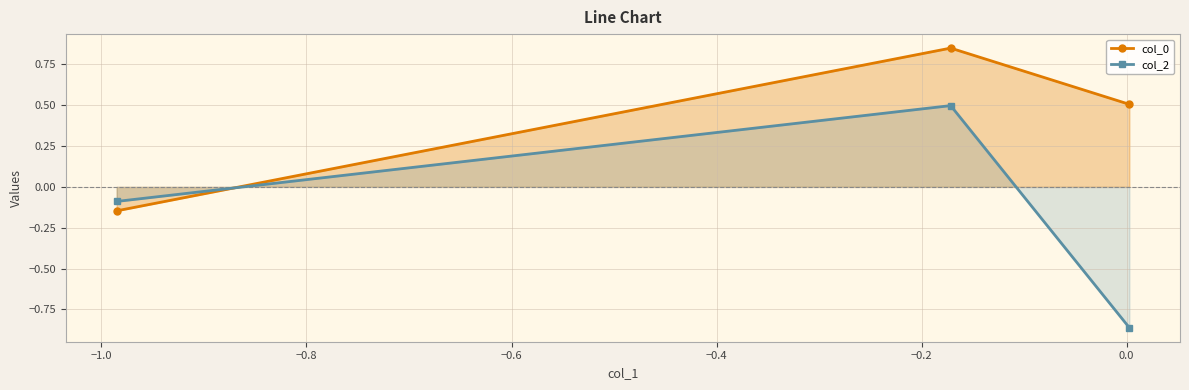

What is the value of the col_2 point at the 2nd from the left?

0.5